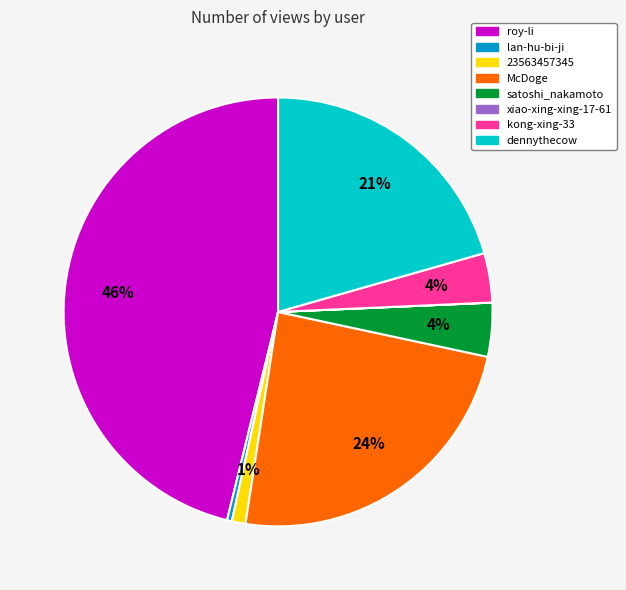

Does 23563457345 represent more than half of the total?

No